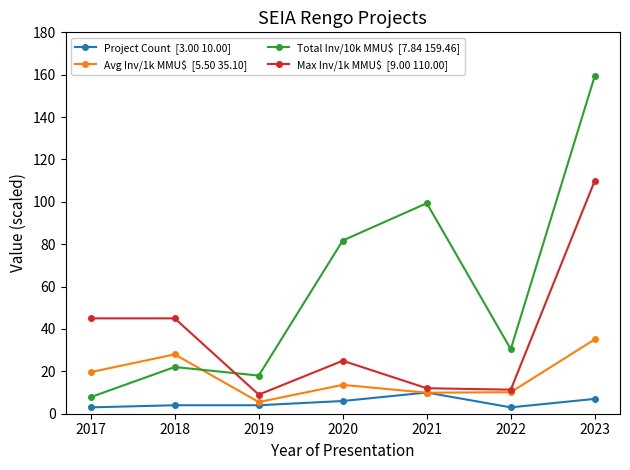

At which category is the sum across all series the highest?

2023